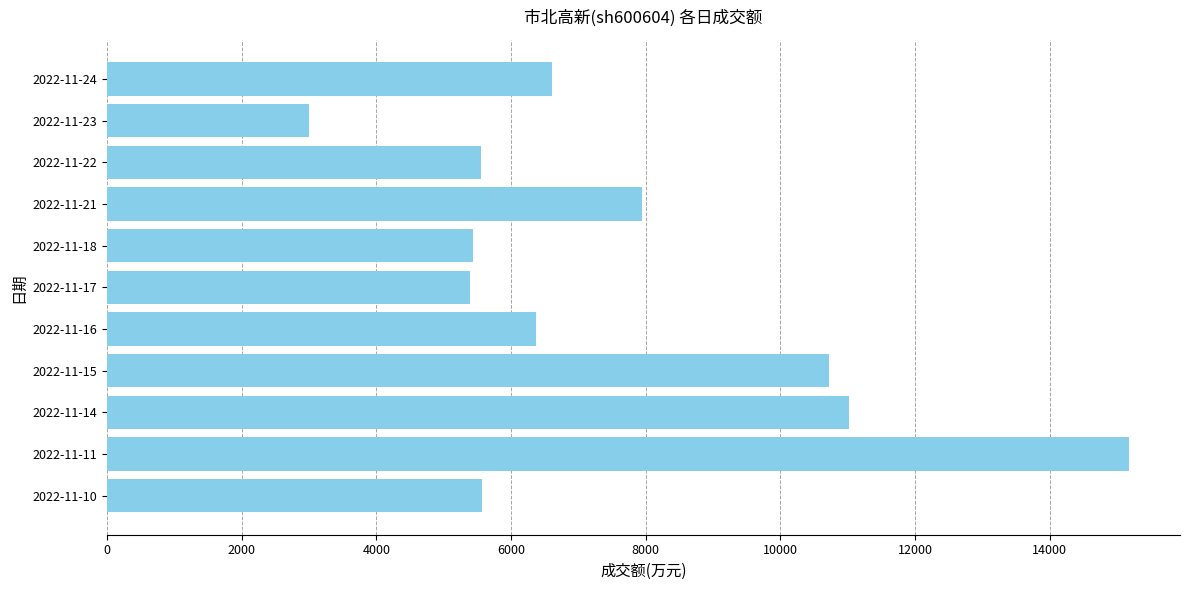

What is the difference between the second highest and minimum values?

8029